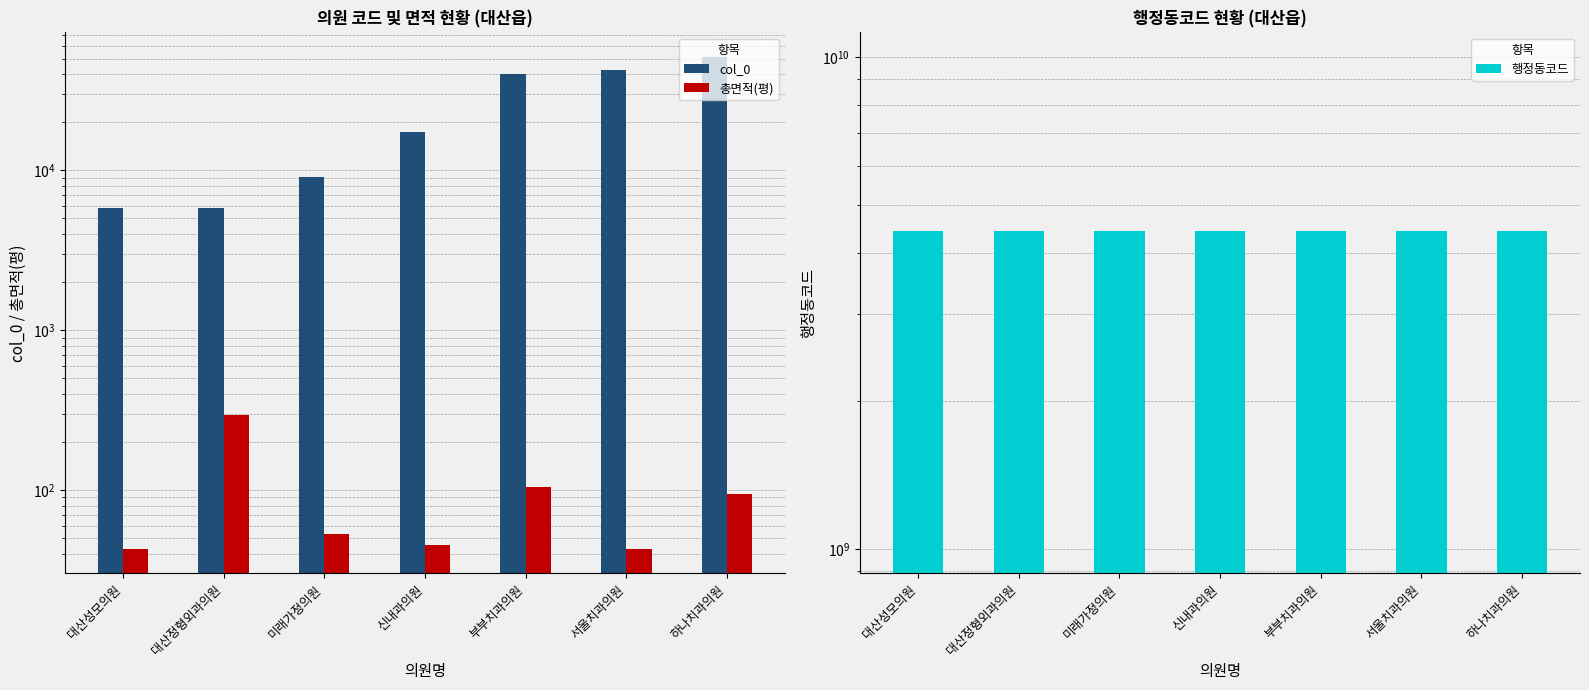

Does the chart contain stacked bars?

No